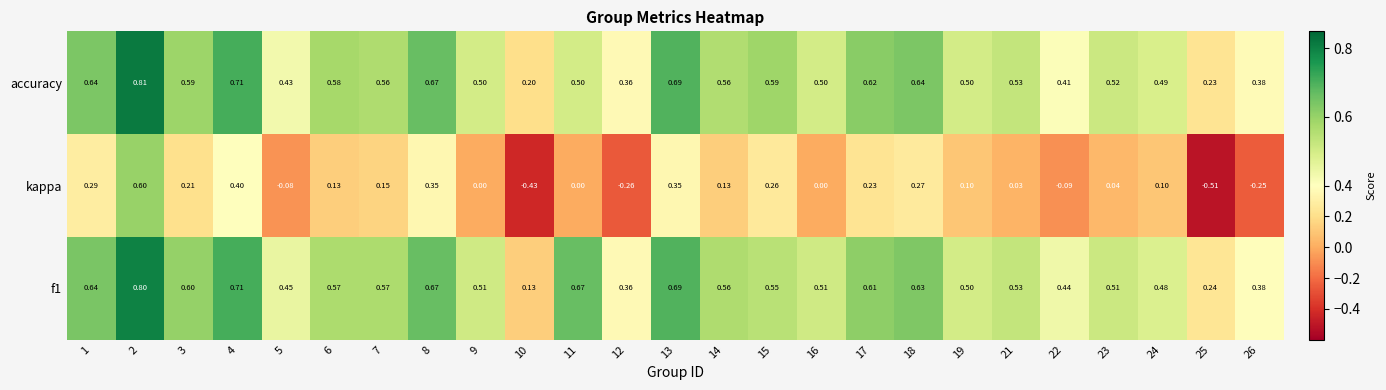

Is the value of kappa at 3 greater than the value of f1 at 25?

No